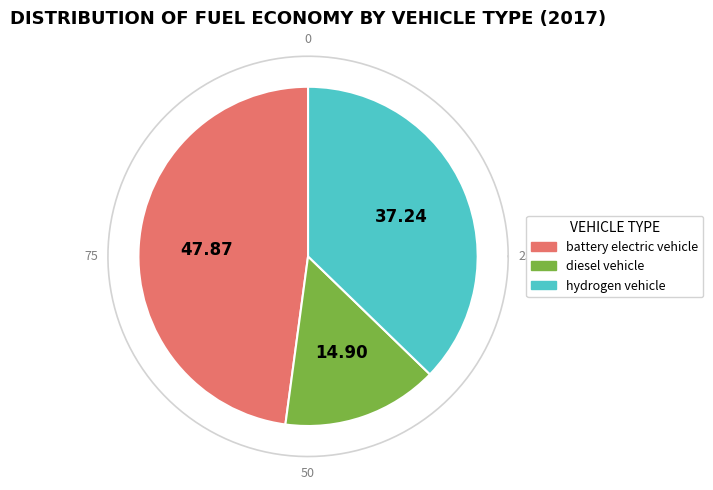

To the nearest percent, what percentage of the pie is hydrogen vehicle?

37%